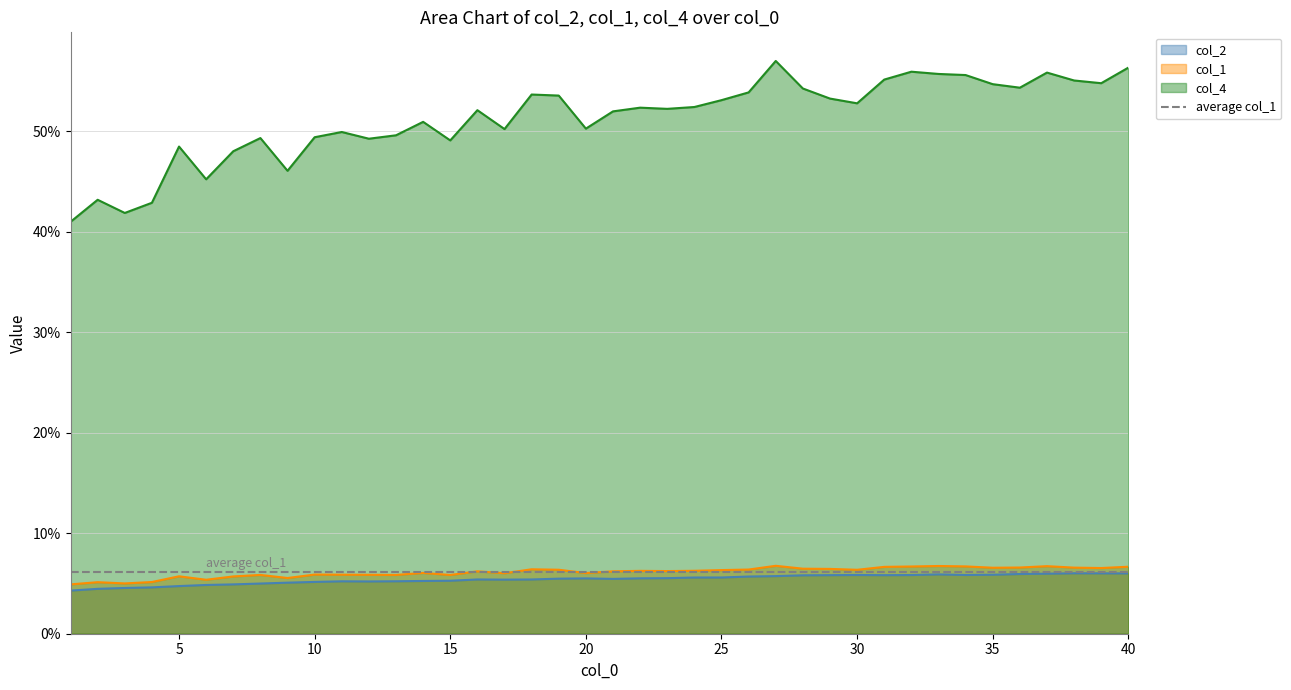

What are all the series names shown in the legend?

col_2, col_1, col_4